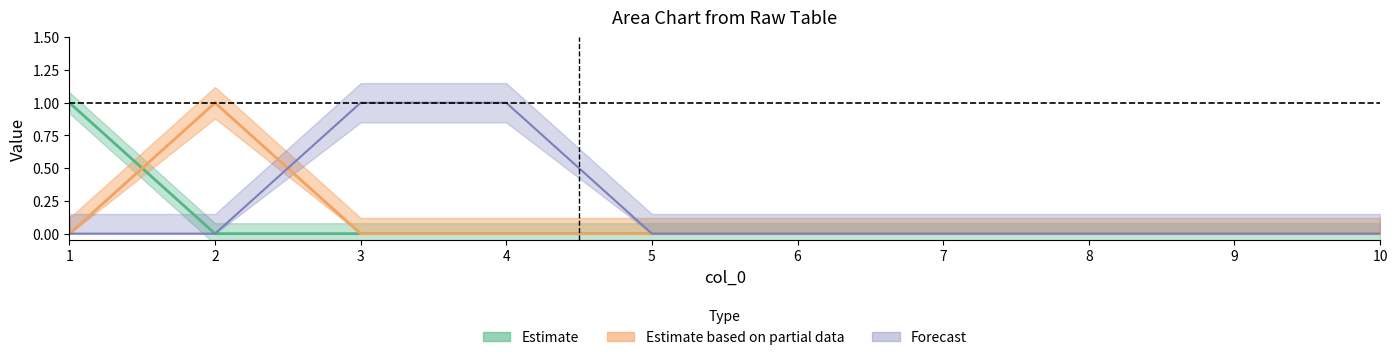

Is the value of 2 at 6 greater than the value of 5 at 3?

No